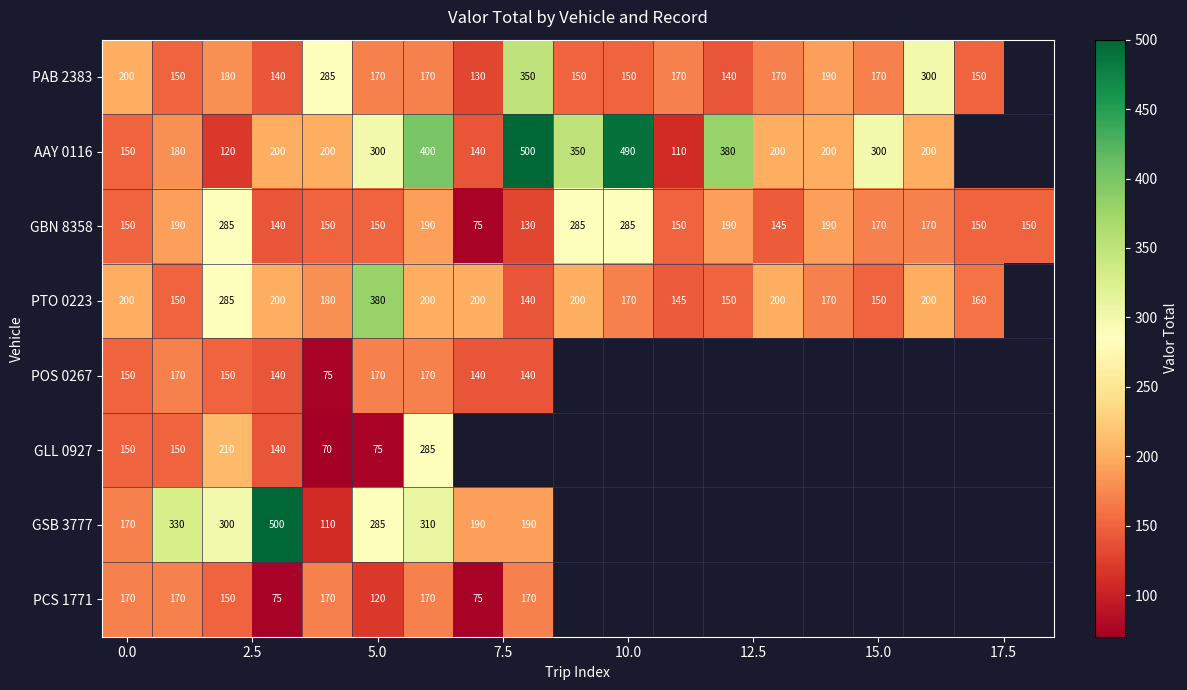

The PAB 2383 series shows 134 at 0.0. True or false?

False